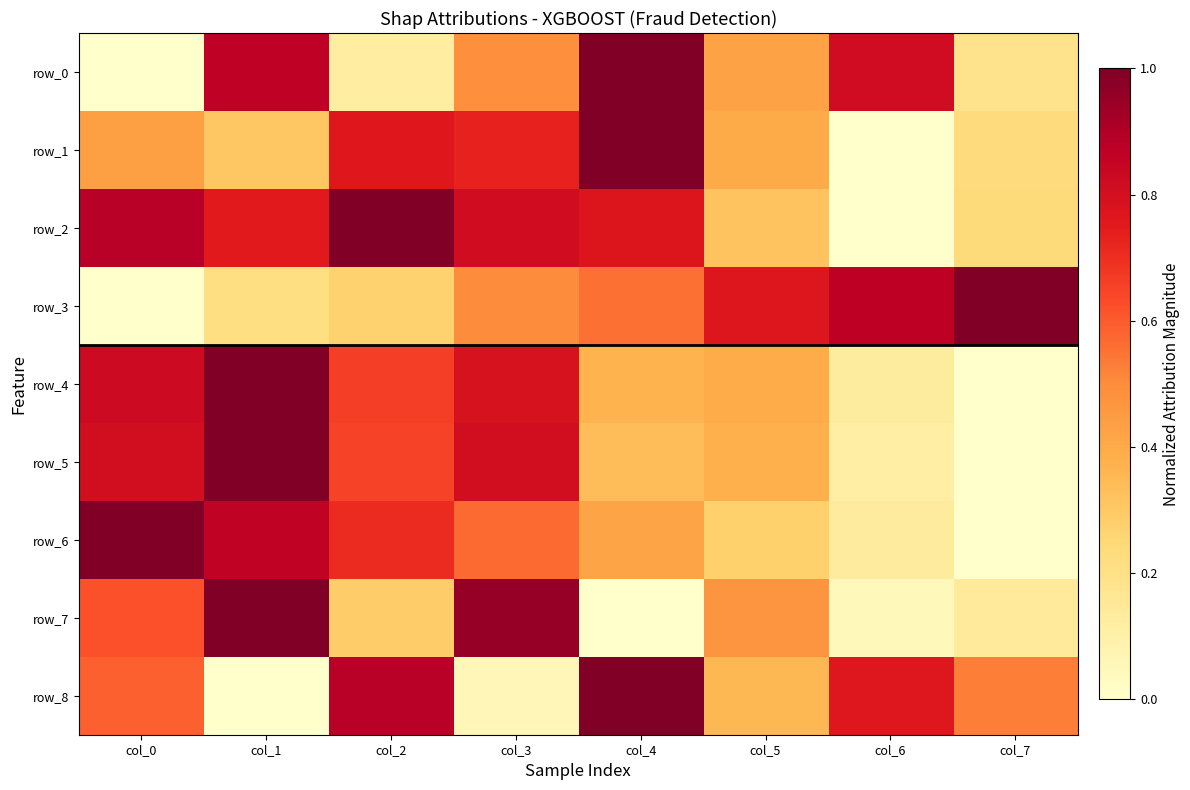

The value of row_8 at col_7 is 0.3. True or false?

False